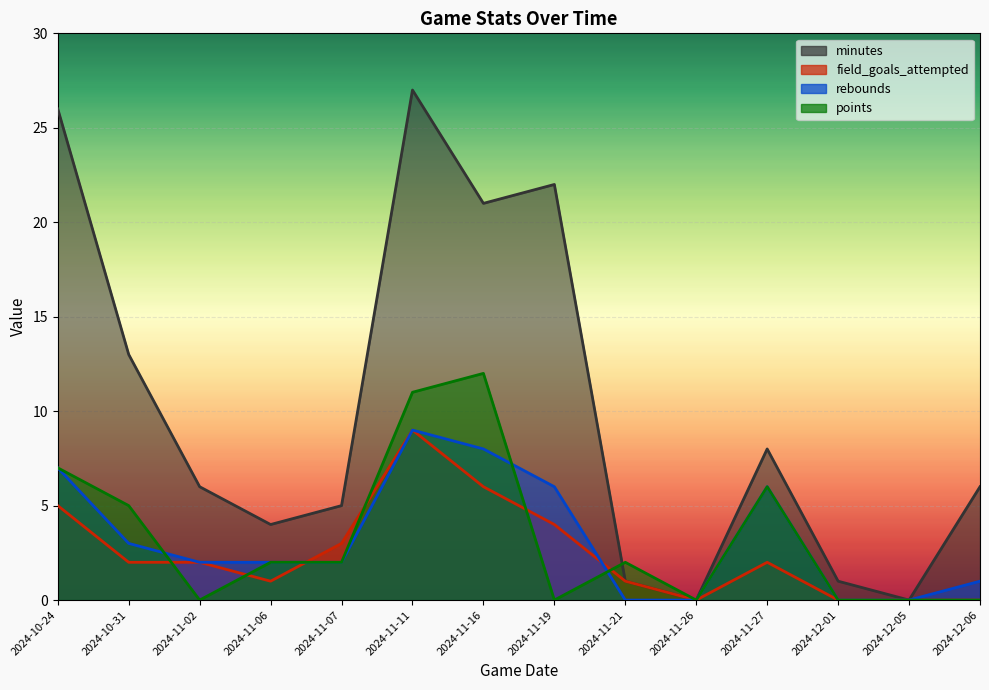

True or false: points has a value of -7 at 2024-11-19.

False